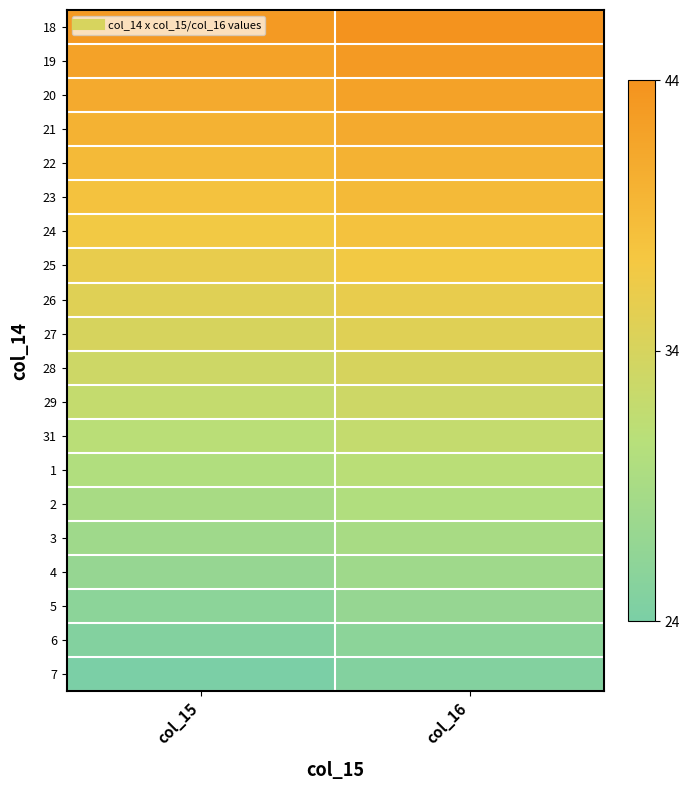

At which category is the sum across all series the highest?

col_16